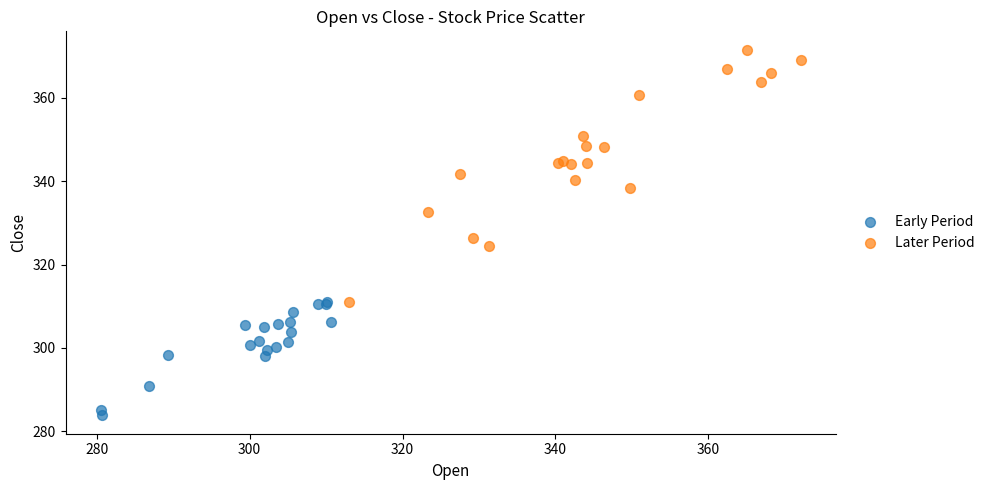

Which series reaches the minimum Y coordinate?

Early Period